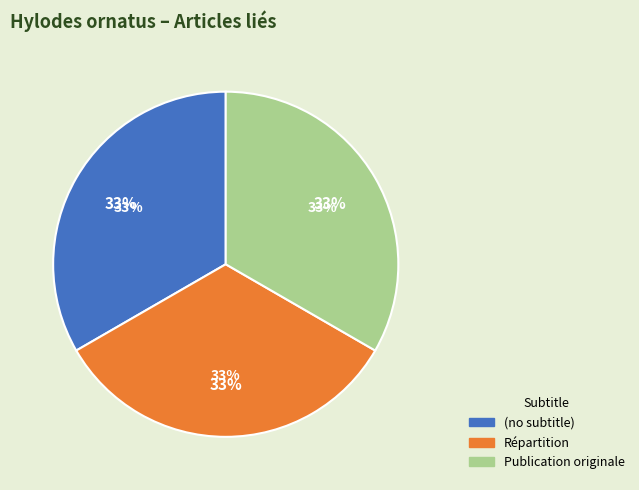

Rank the categories by value from lowest to highest.

(no subtitle), Répartition, Publication originale